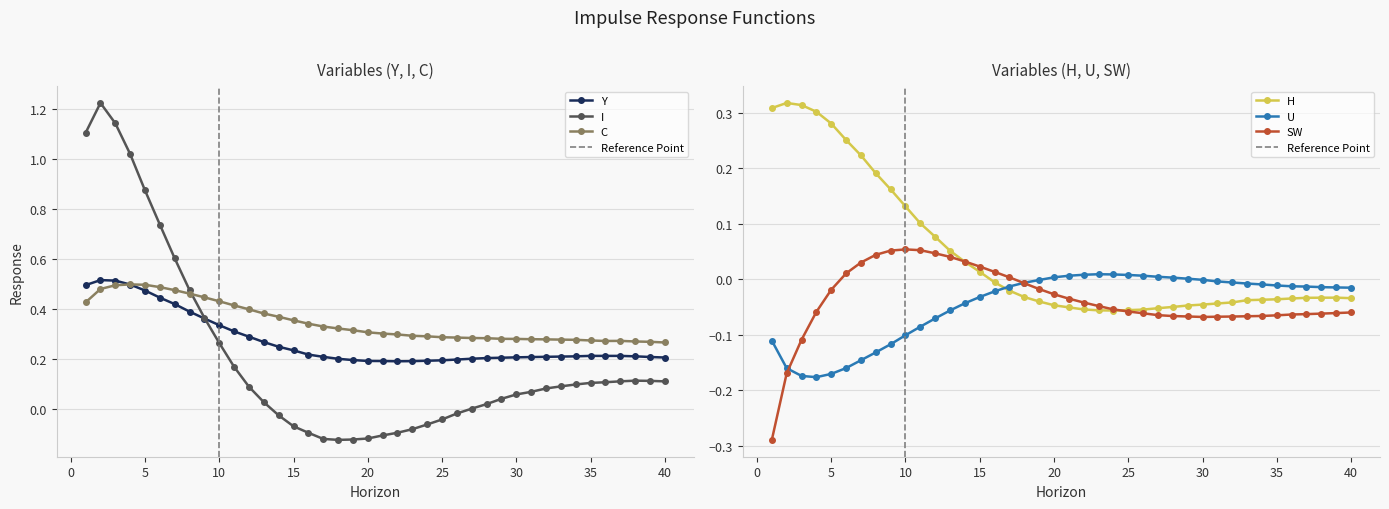

How many interior local peaks does the C series have?

2